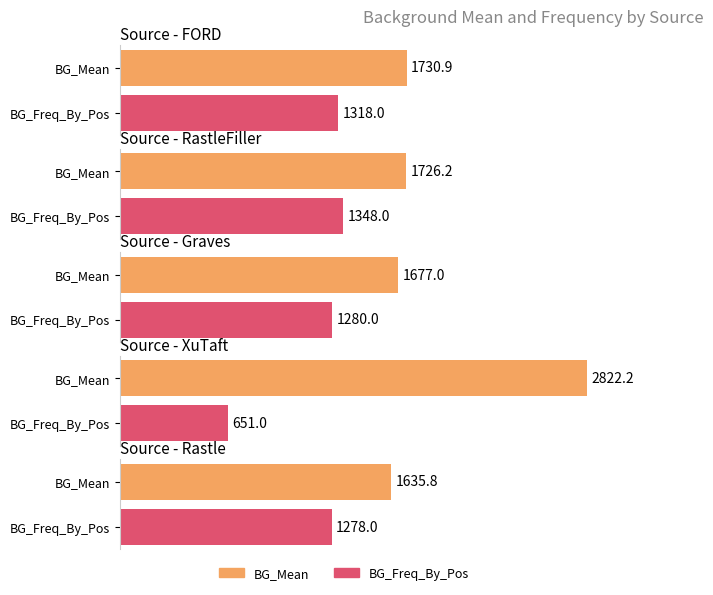

The RastleFiller series shows 2.8 at 5. True or false?

False